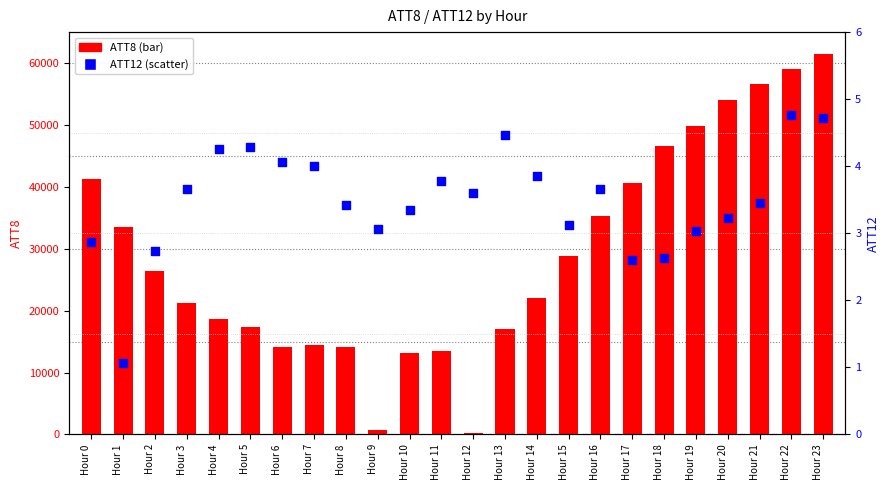

What is the total value across all series at Hour 5?

17404.3